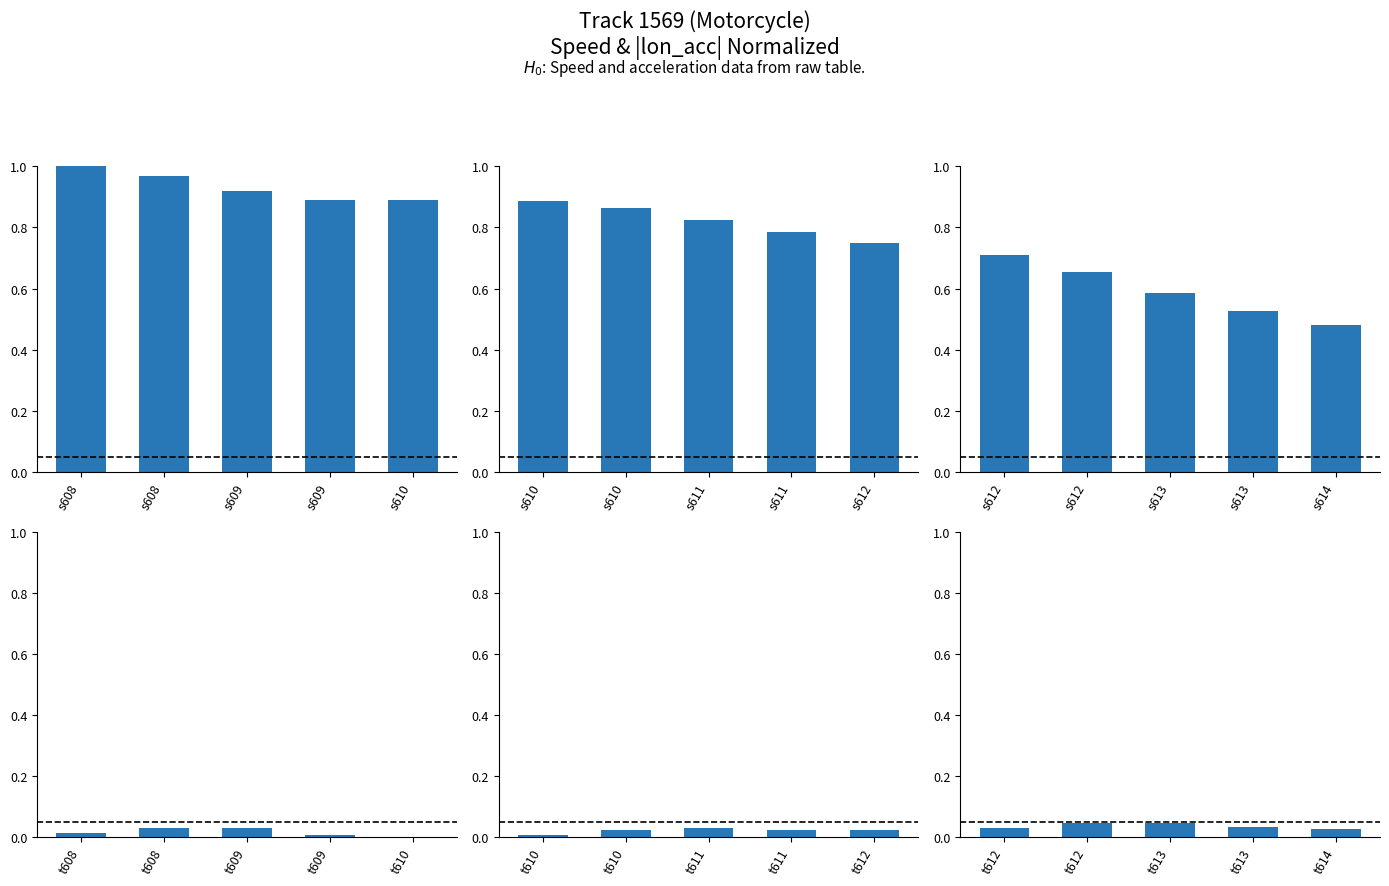

Which series has the largest range (max minus min)?

speed
Last 5